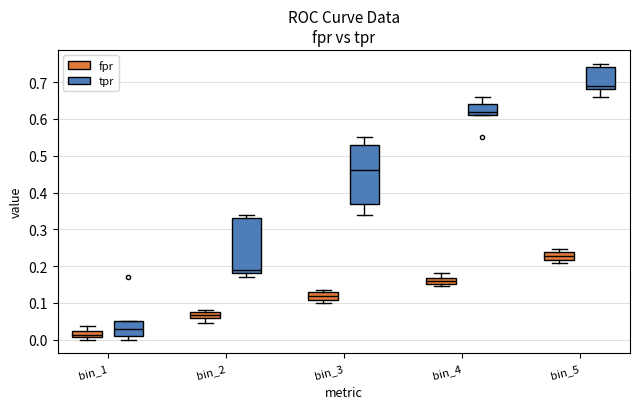

Reading left to right, transcribe this box plot: for each box, give where its median line is, the range the box spans, and where its two whiskers end, as read against the y-axis. The values are not printed on the chart, so give them approximately, as read against the axis.

bin_1 (fpr): median 0.01 (inside the box), box 0.01 to 0.02, whiskers 0.00 to 0.04
bin_1 (tpr): median 0.03, box 0.01 to 0.05, whiskers 0.00 to 0.05
bin_2 (fpr): median 0.07, box 0.06 to 0.08, whiskers 0.05 to 0.08 (just above the box's upper edge)
bin_2 (tpr): median 0.19, box 0.18 to 0.33, whiskers 0.17 to 0.34
bin_3 (fpr): median 0.12, box 0.11 to 0.13, whiskers 0.10 to 0.14
bin_3 (tpr): median 0.46, box 0.37 to 0.53, whiskers 0.34 to 0.55
bin_4 (fpr): median 0.16, box 0.15 to 0.17, whiskers 0.15 (just below the box's lower edge) to 0.18
bin_4 (tpr): median 0.62, box 0.61 to 0.64, whiskers 0.61 to 0.66
bin_5 (fpr): median 0.23, box 0.22 to 0.24, whiskers 0.21 to 0.25
bin_5 (tpr): median 0.69, box 0.68 to 0.74, whiskers 0.66 to 0.75